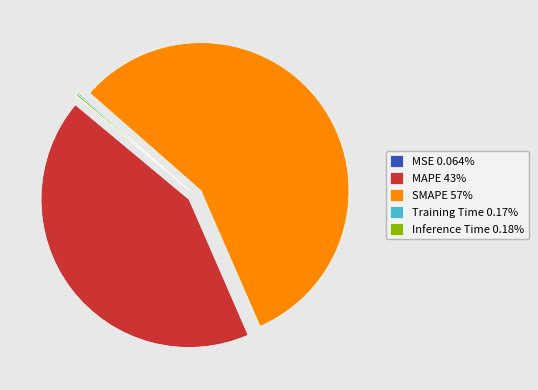

The MAPE slice represents 43% of the pie. True or false?

True